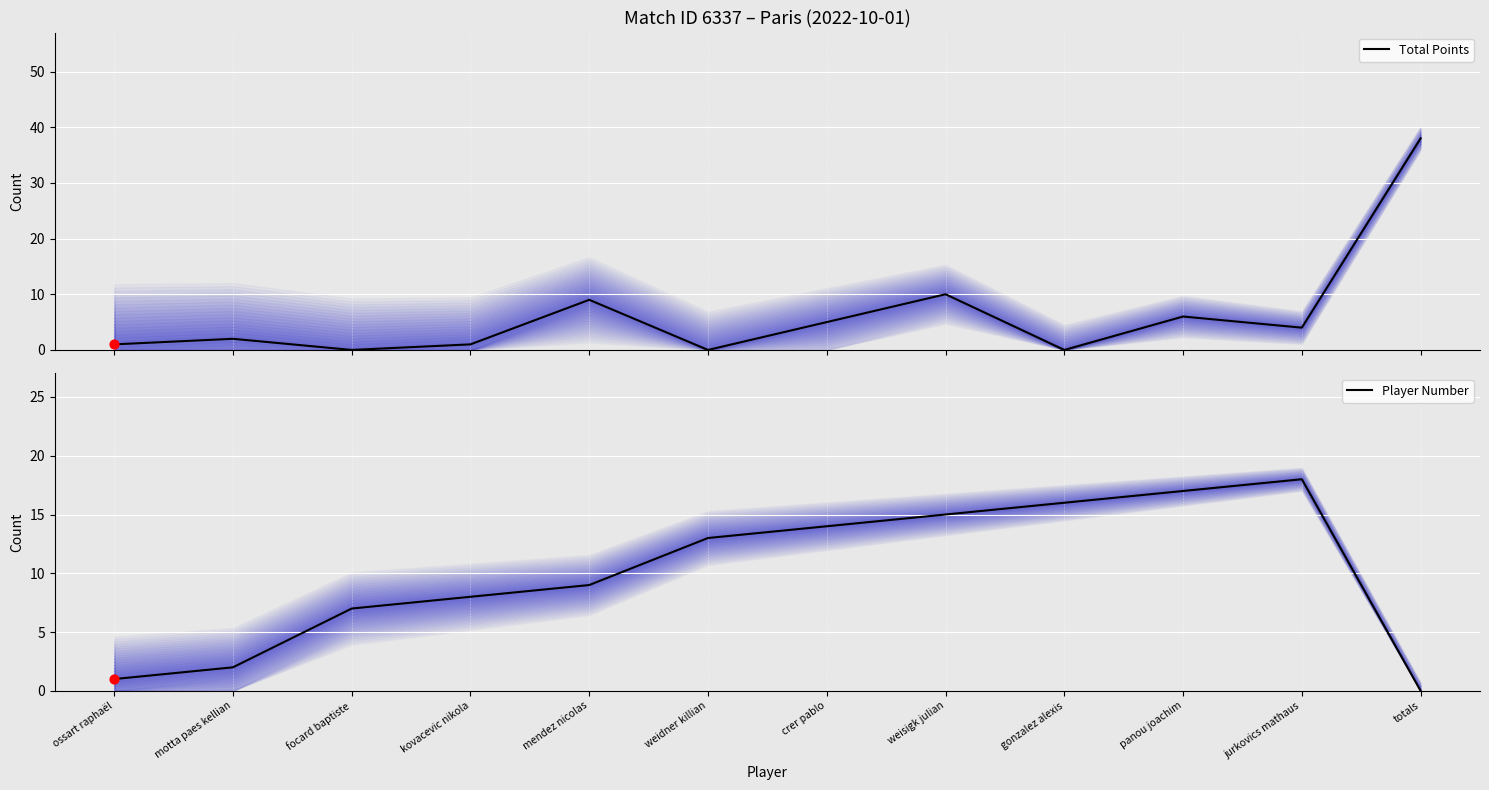

Which series contains the lowest Y value?

Total Points